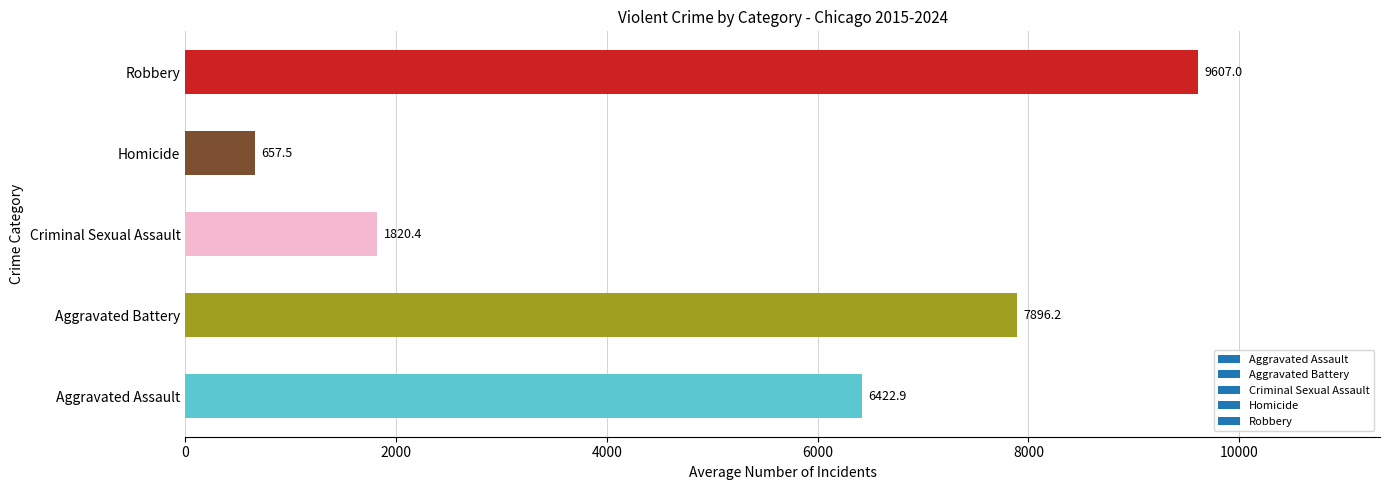

What is the approximate value at Robbery?

9607.0